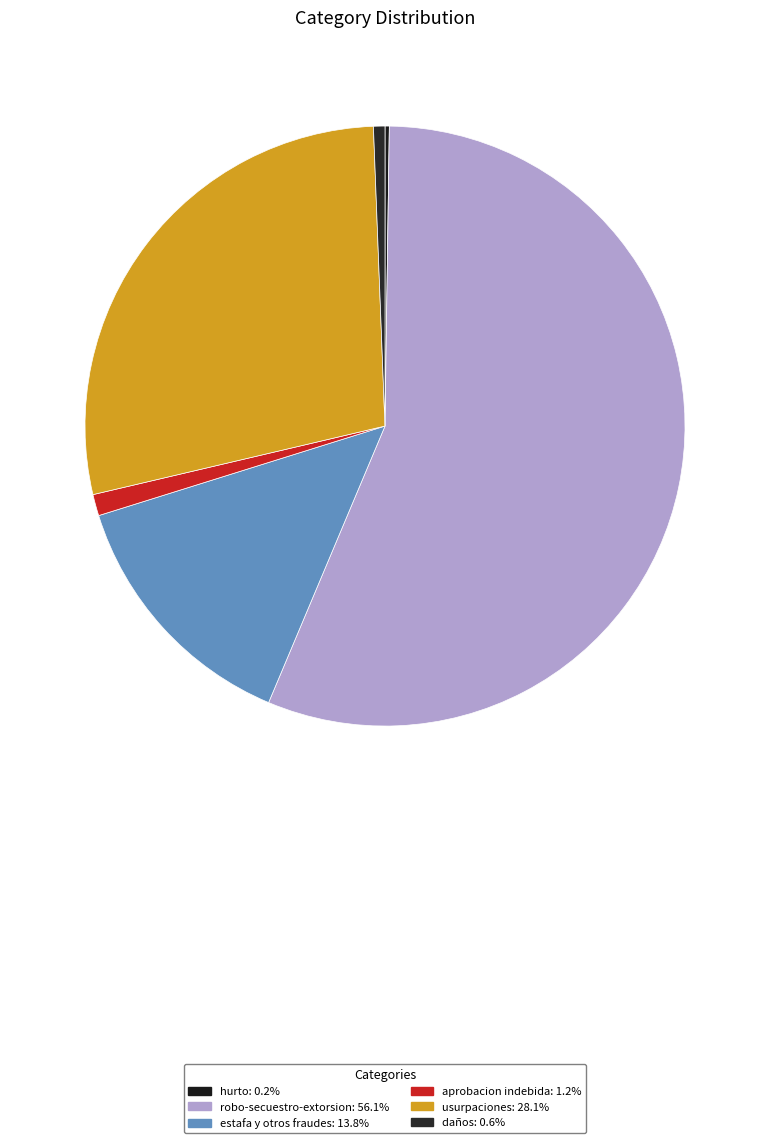

Which has a higher value, hurto or daños?

daños